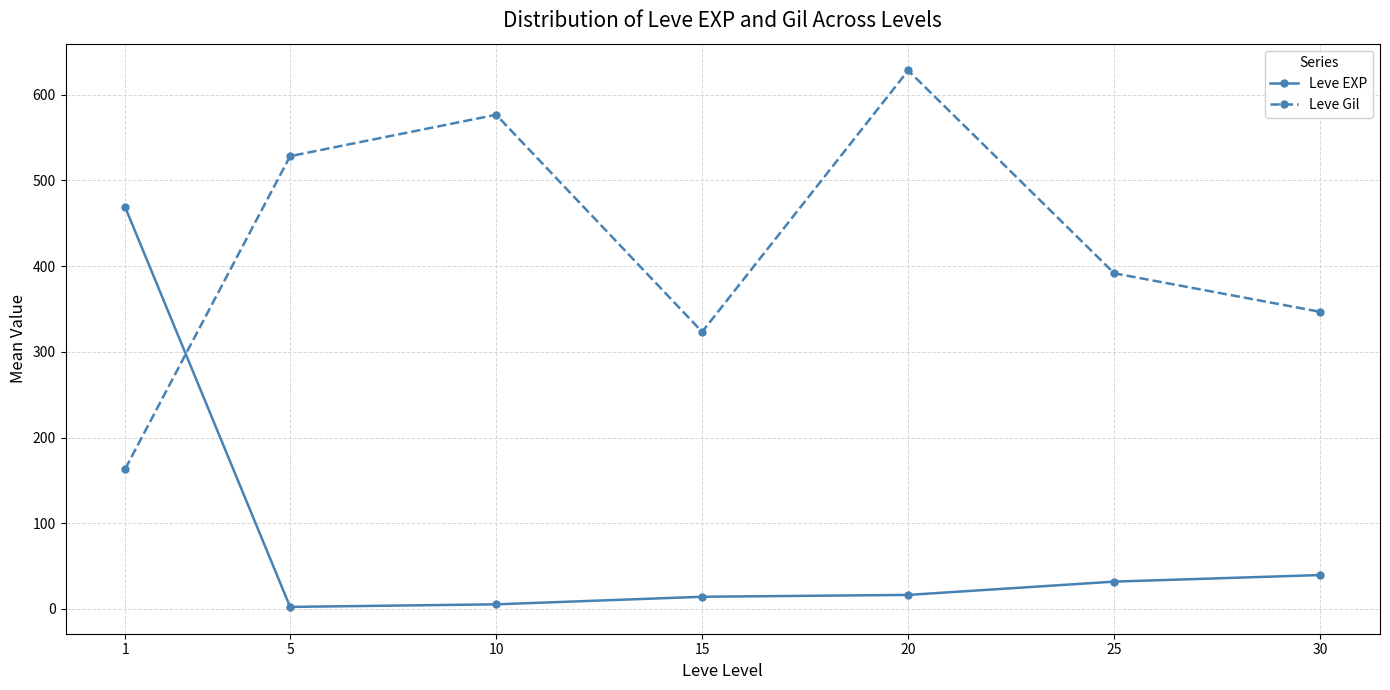

Count the number of categories in the chart.

7